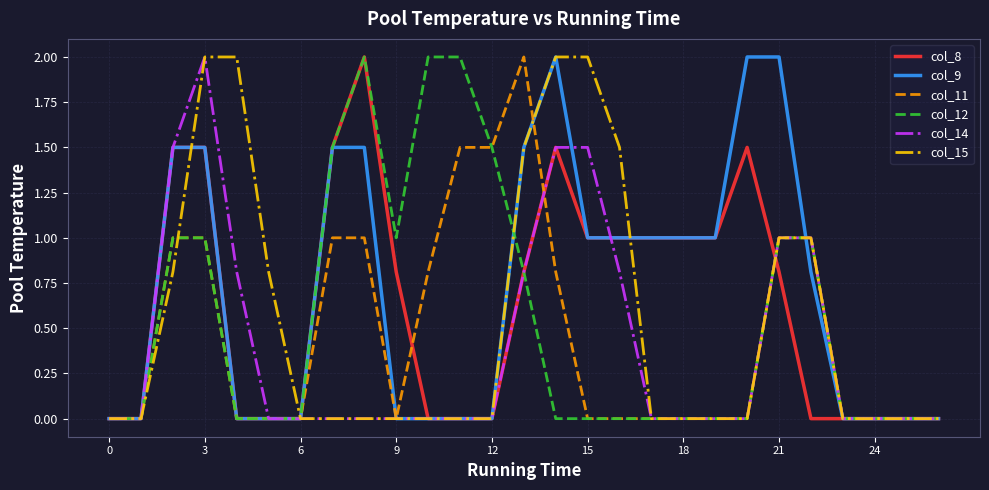

How many lines are shown in the chart?

6